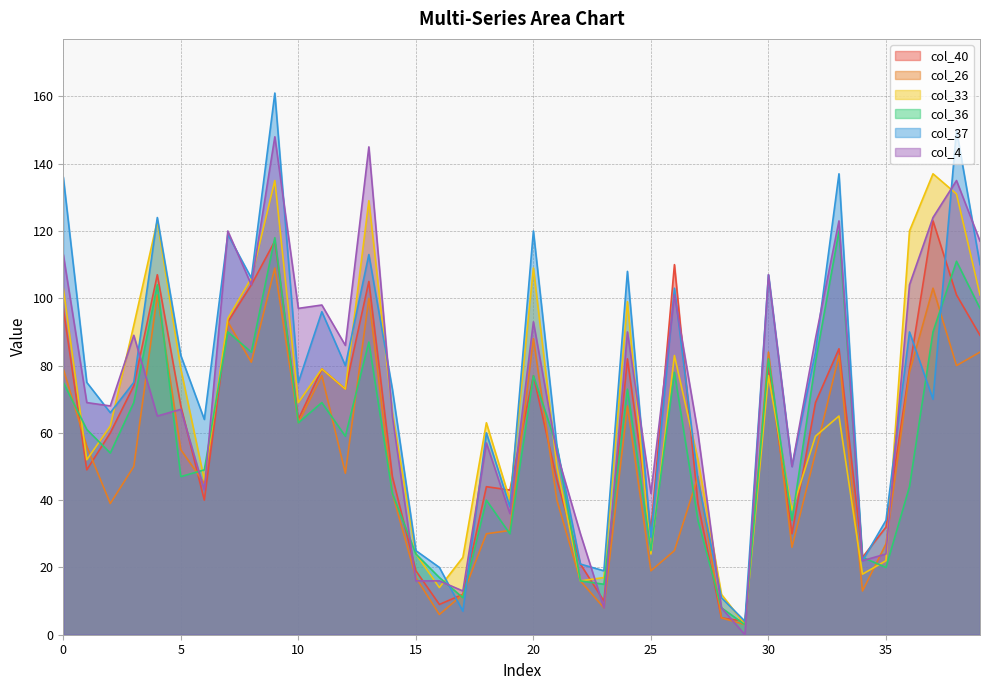

True or false: col_4 has more than 2 interior local peaks.

True